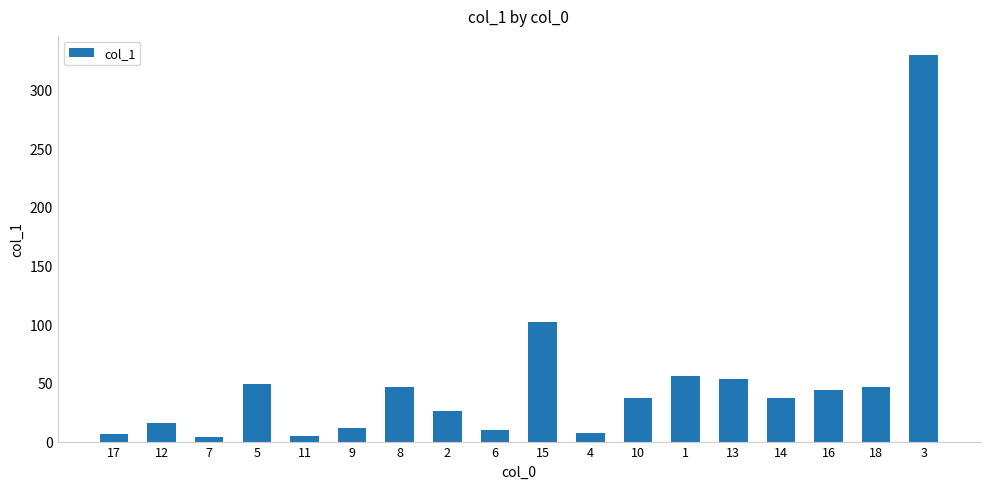

What is the label of the 3rd bar from the right?

16